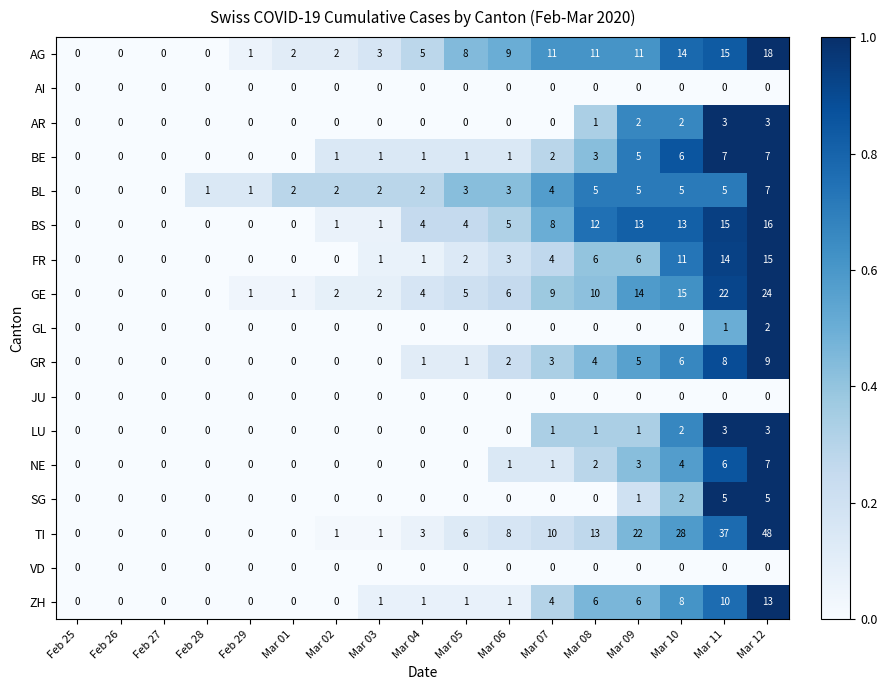

What is the maximum value shown in the chart?

48